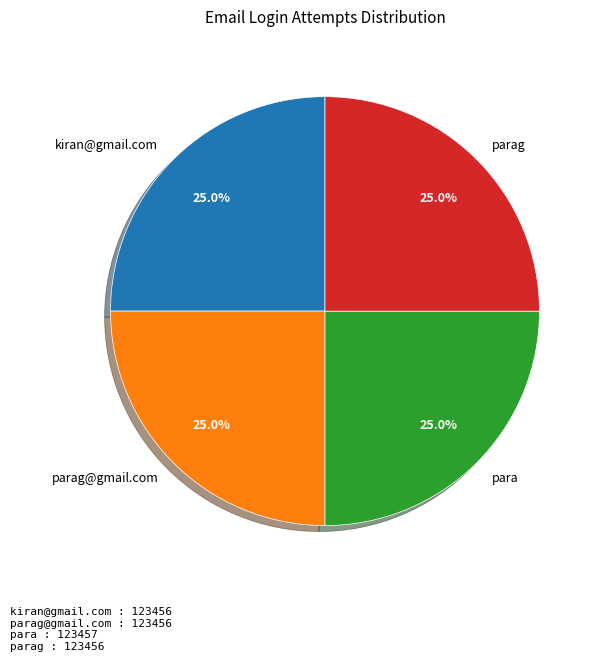

Count the number of slices in the pie.

4